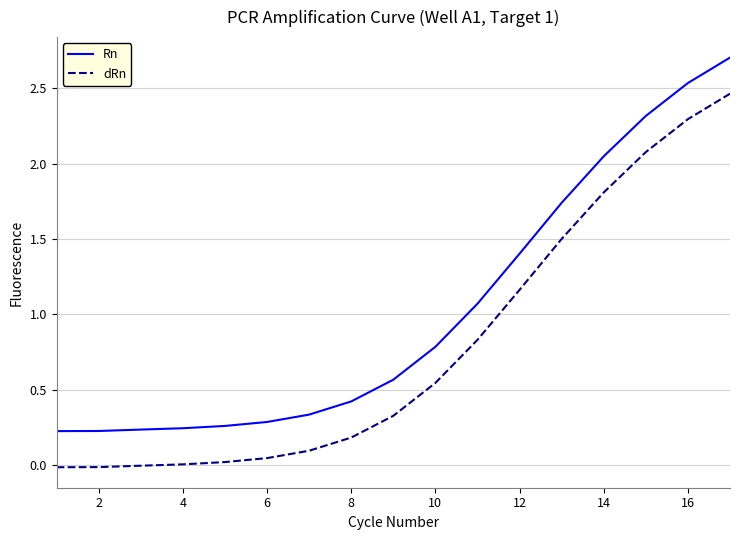

Is this an area chart (filled region under the line)?

No